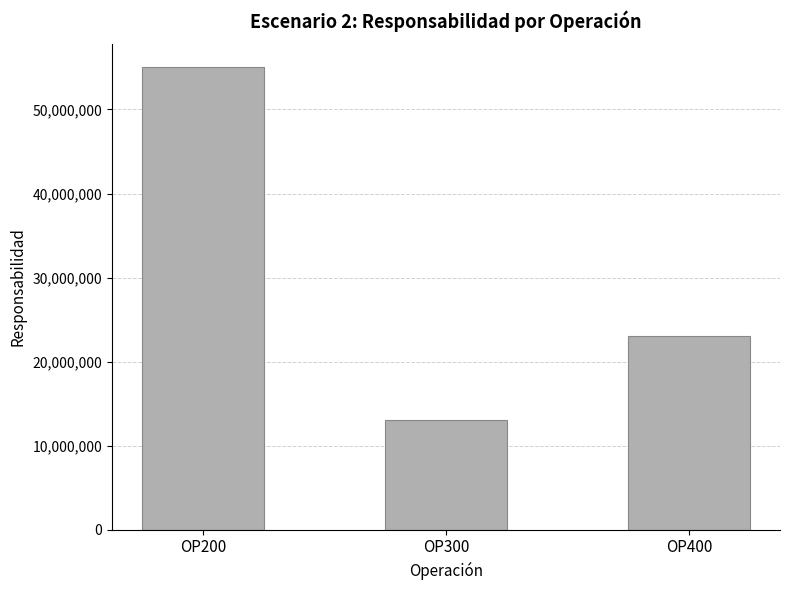

Reading left to right, transcribe all the data shown in this chart.

OP200=55000000	OP300=13000000	OP400=23000000